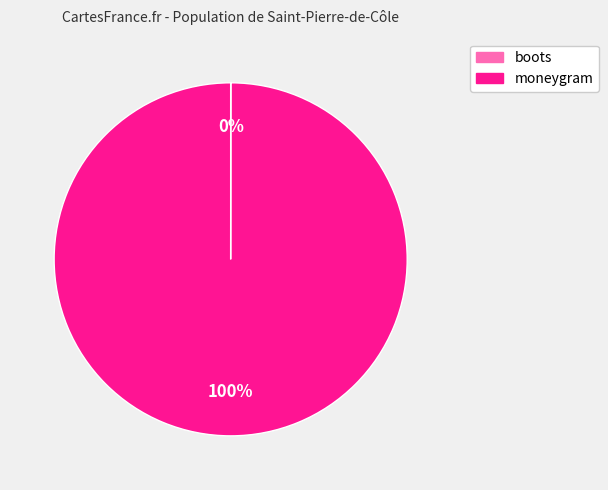

Which slice is the largest?

moneygram